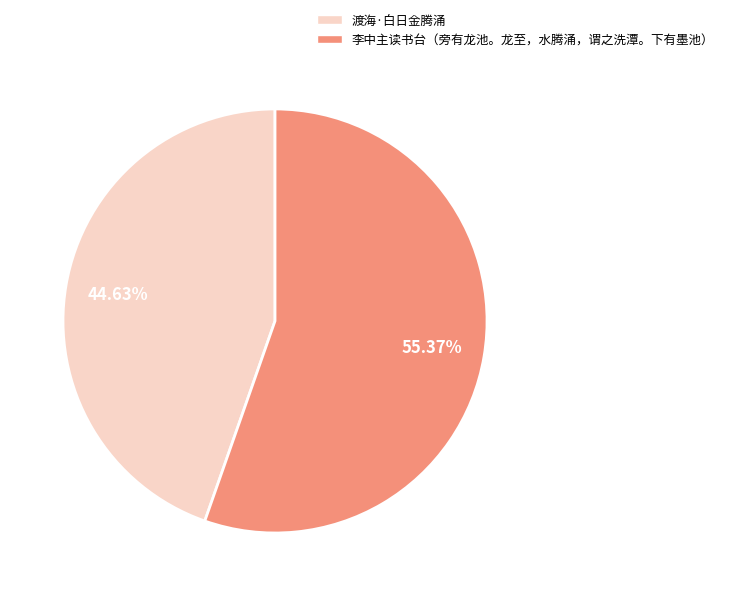

Which slice is the smallest?

渡海·白日金腾涌